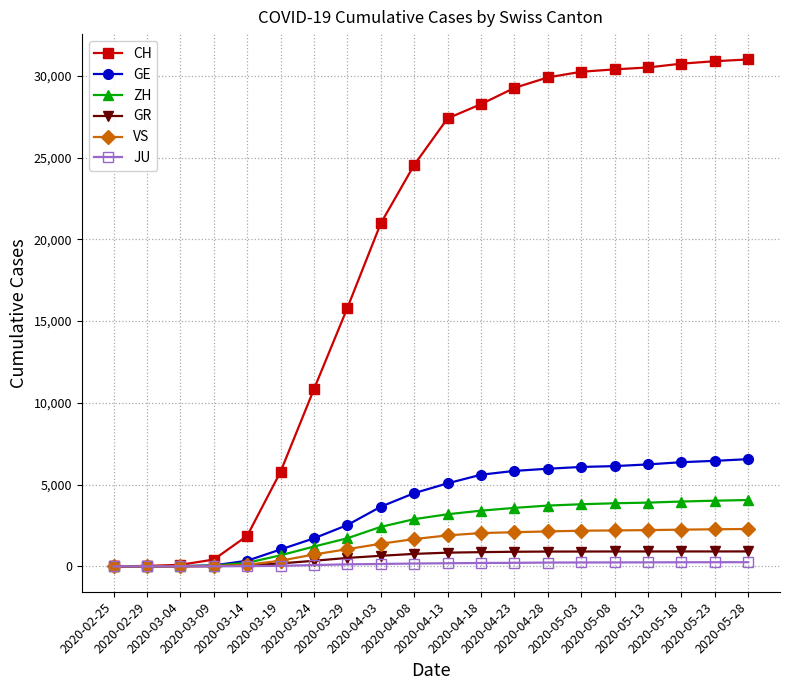

At how many categories does at least one series exceed 7520?

14